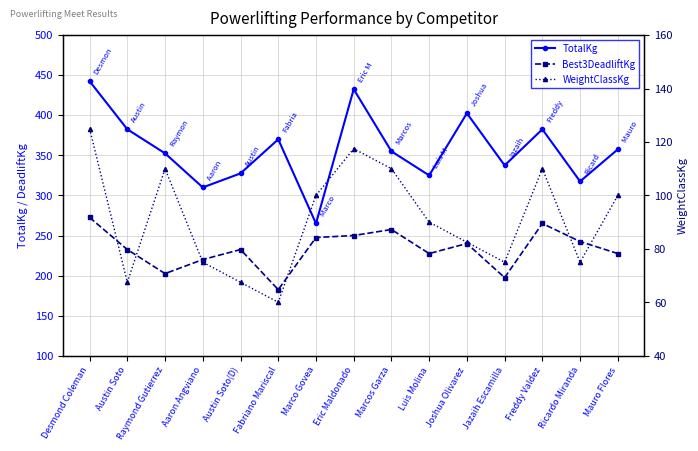

Between Austin Soto and Eric Maldonado, which series saw the biggest shift?

TotalKg